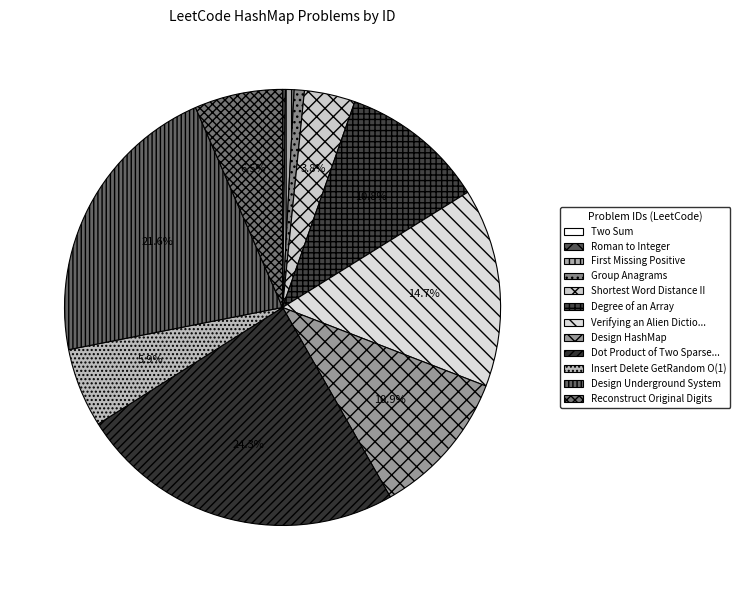

What is the largest slice in the pie chart?

Dot Product of Two Sparse Vectors